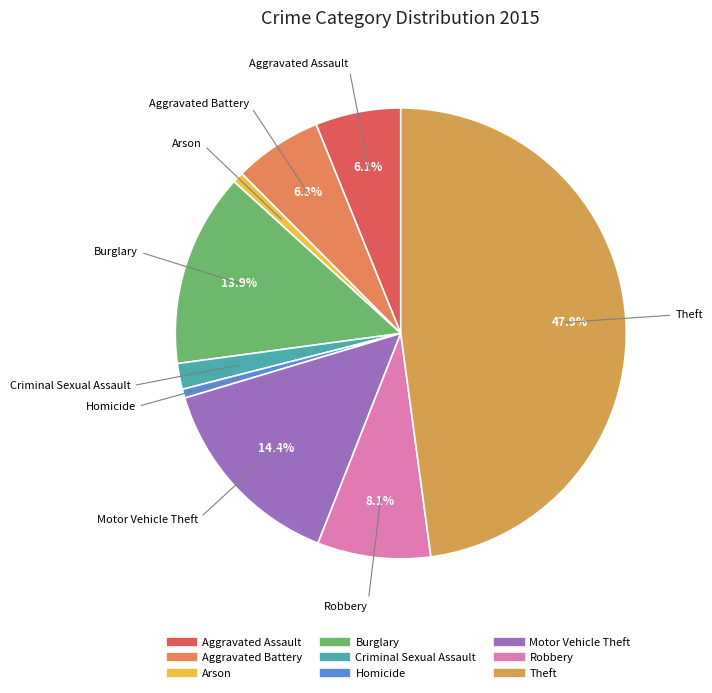

Does any single category account for the majority?

No